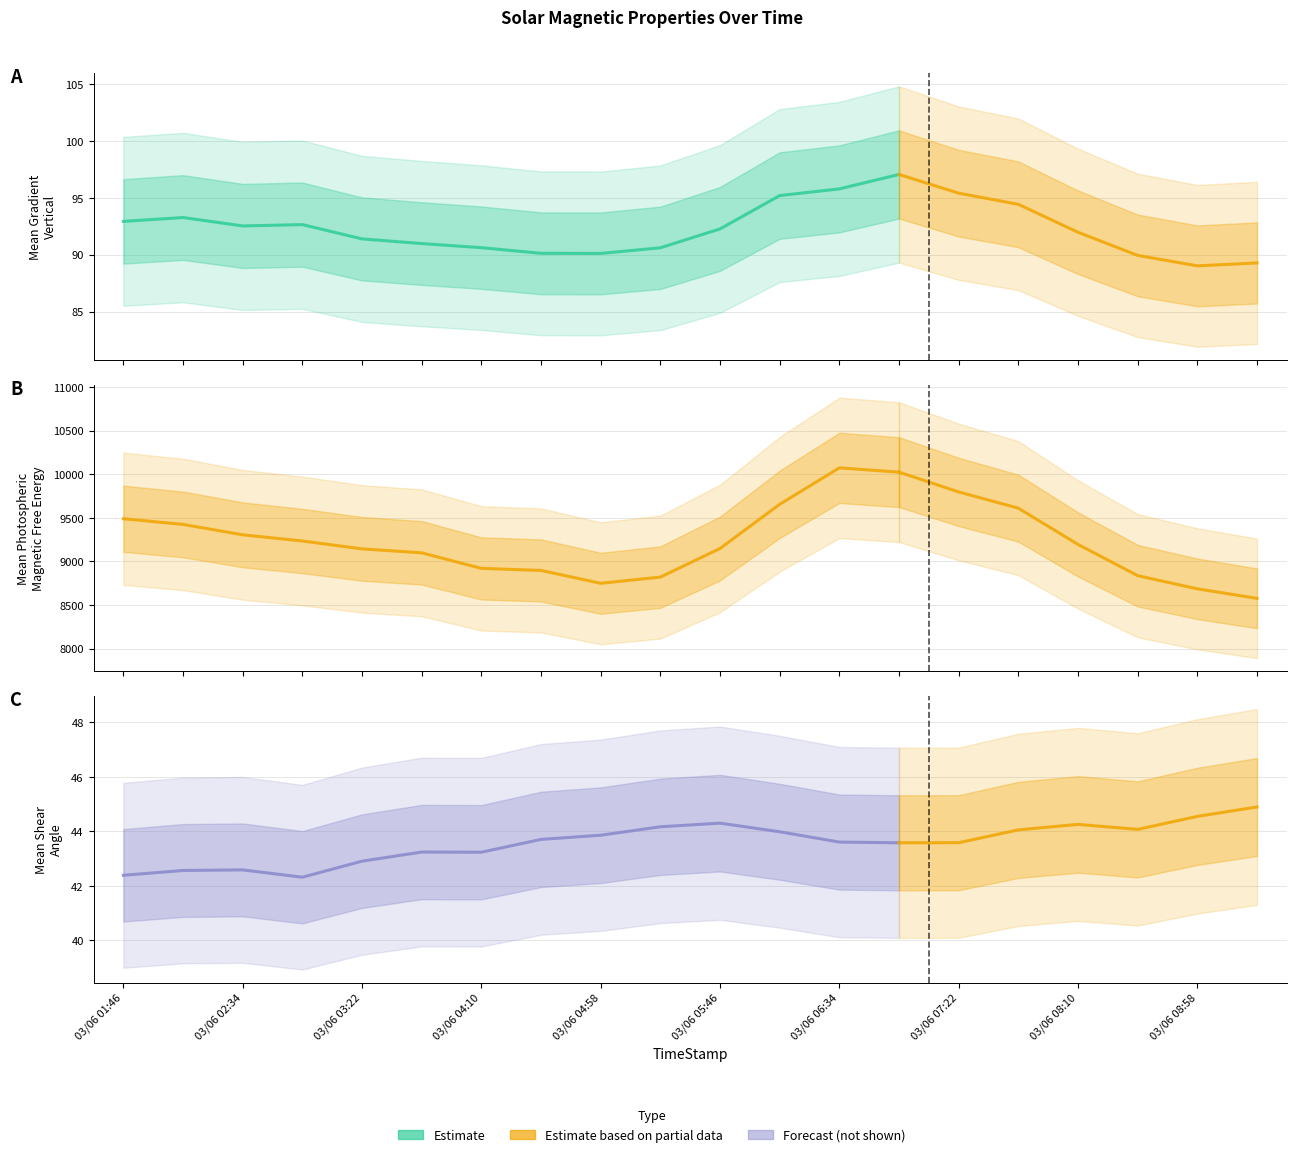

The Mean Photospheric Magnetic Free Energy series shows 9099.0 at 2011/03/06 03:46. True or false?

True